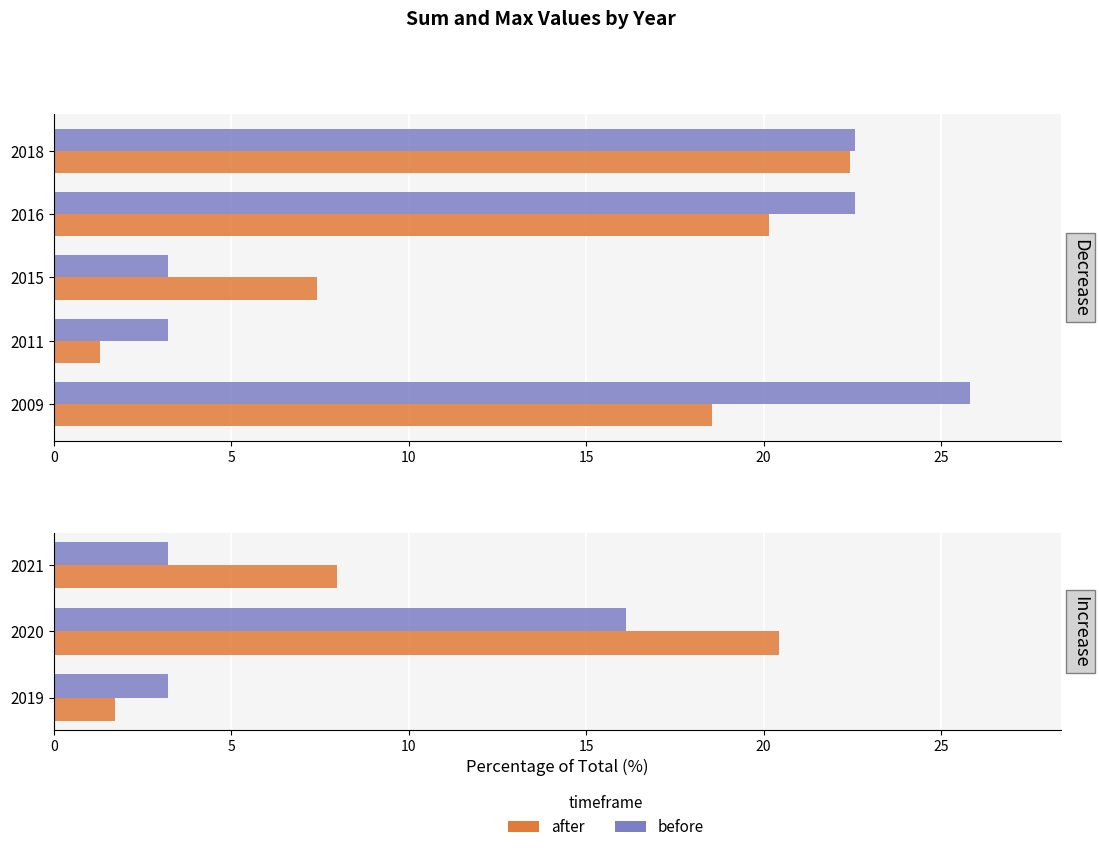

Between 2019 and 2021, which series saw the biggest shift?

after